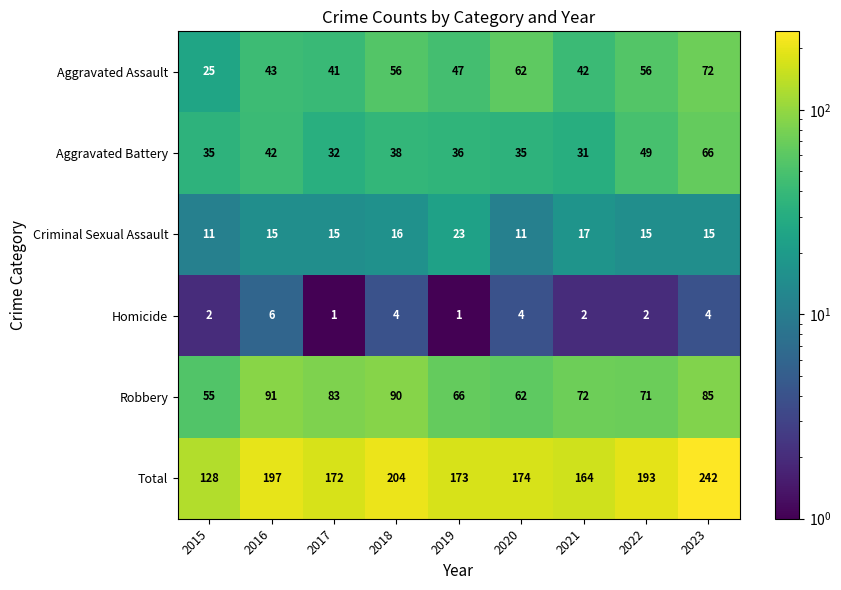

What is the average value of the Homicide series?

3